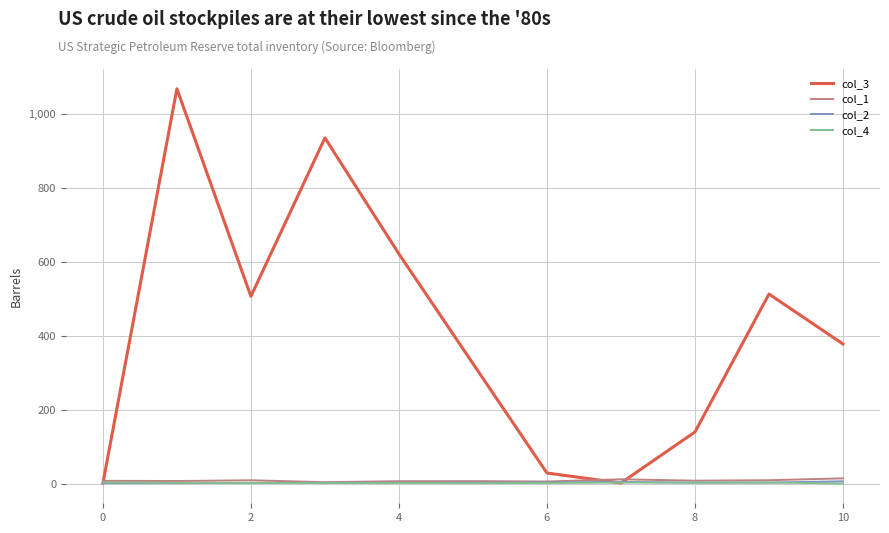

Which series has the largest total across all categories?

col_3